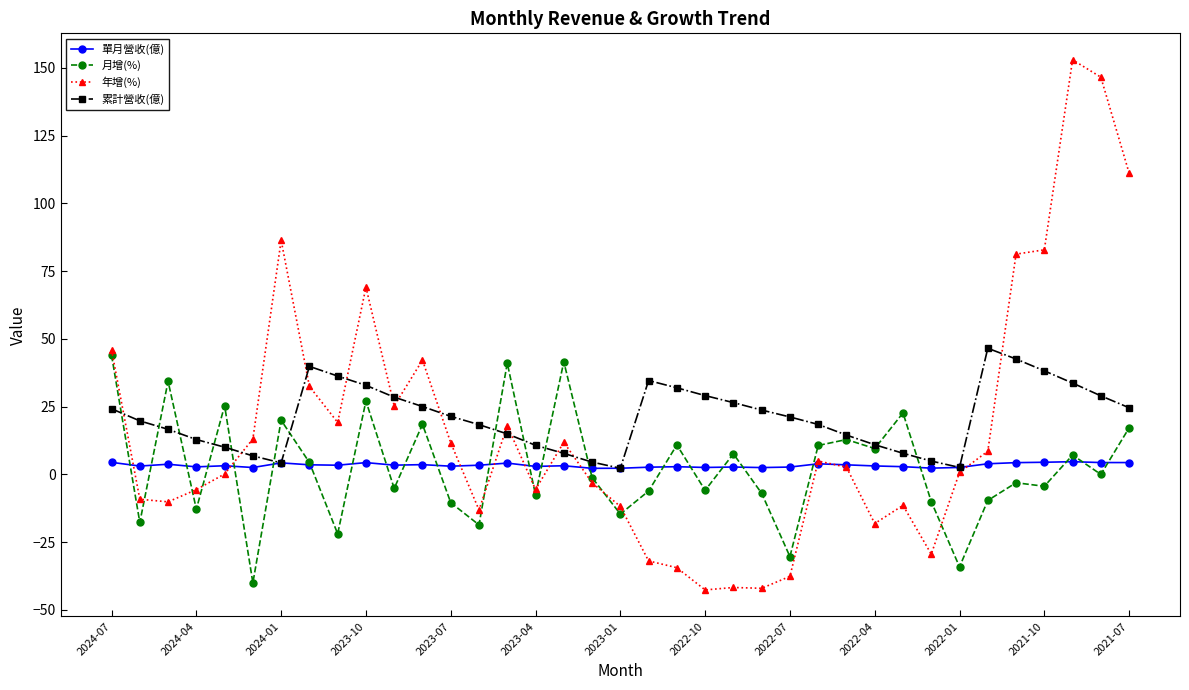

What is the smallest value displayed?

-42.6